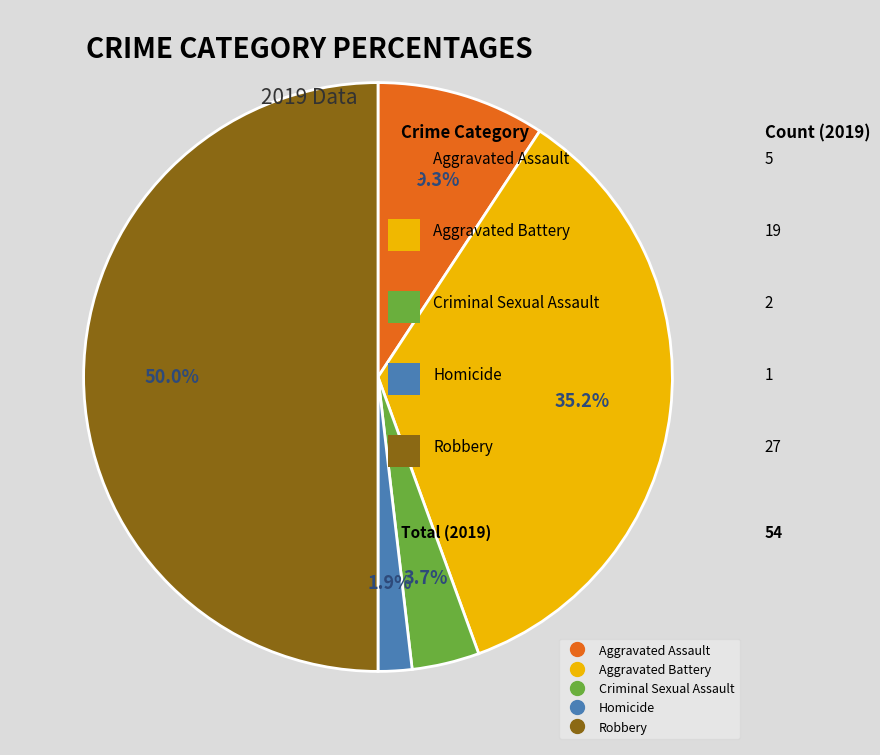

To the nearest percent, what is the average slice percentage?

20%